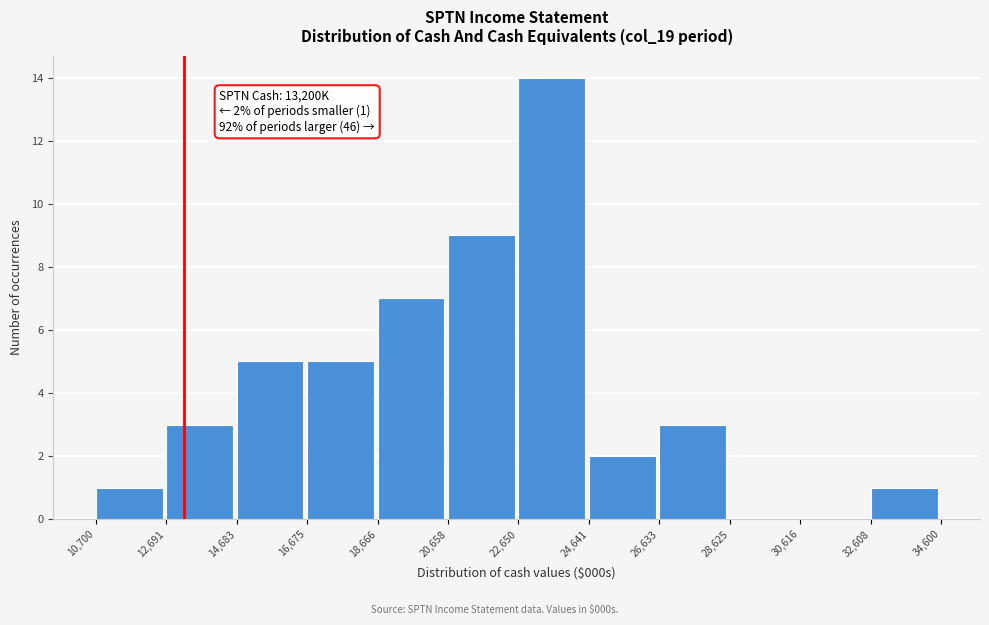

Over which range of the x-axis is the bar tallest?

22,650 to 24,641